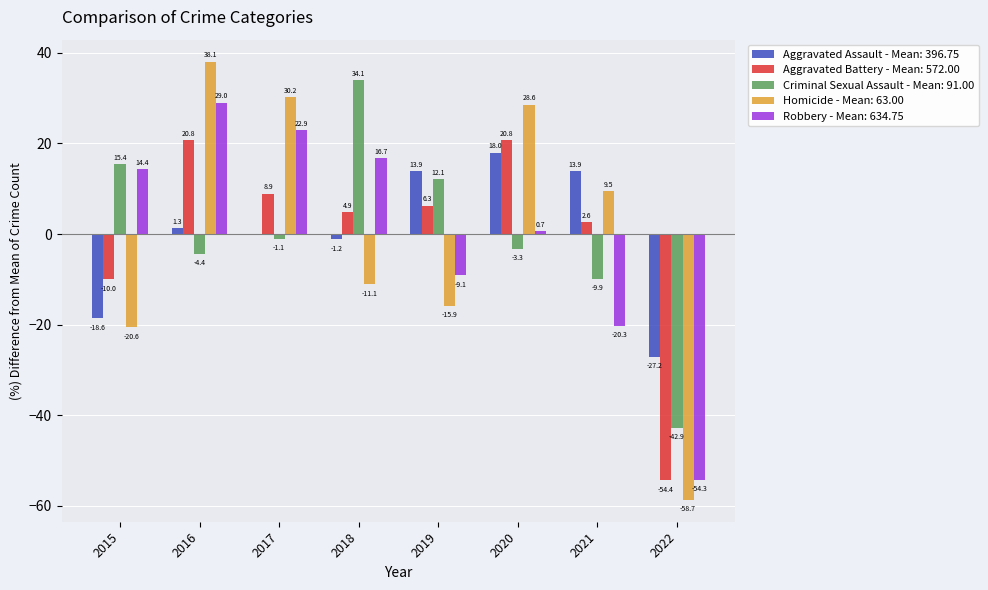

What is the spread (max minus min) of values at 2019?

29.8